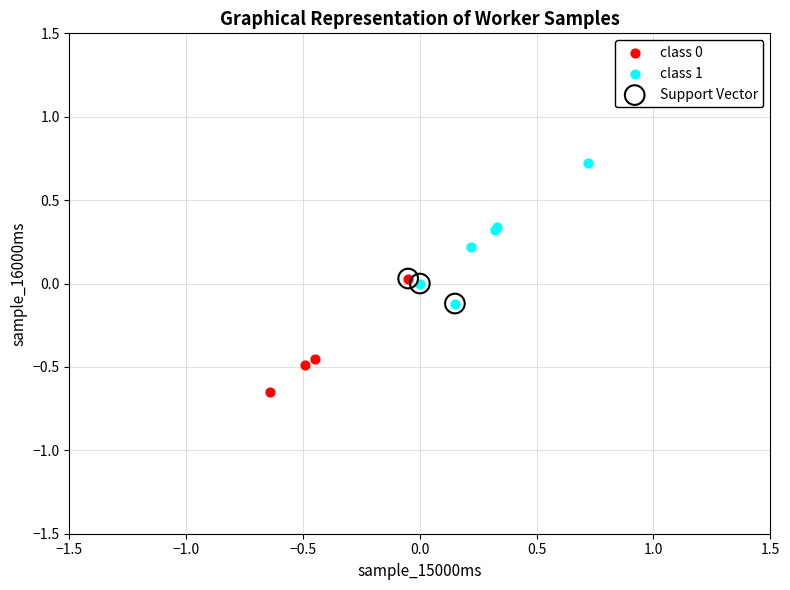

Which series reaches the maximum Y coordinate?

class 1